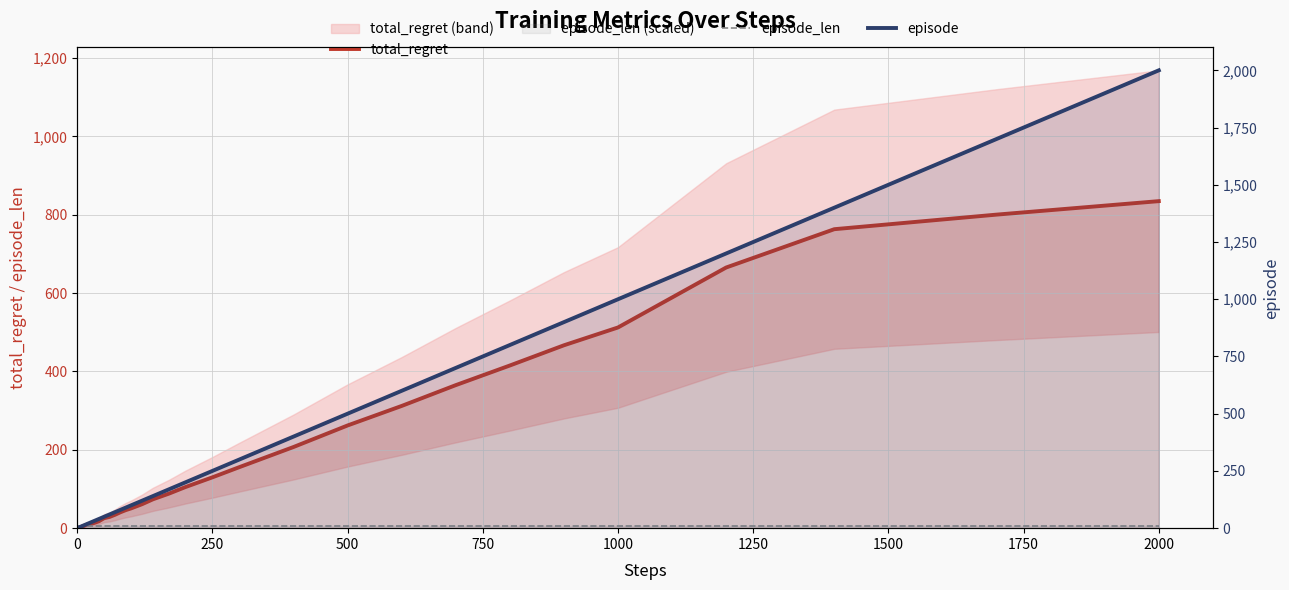

The total_regret series shows 0.1 at 250. True or false?

False